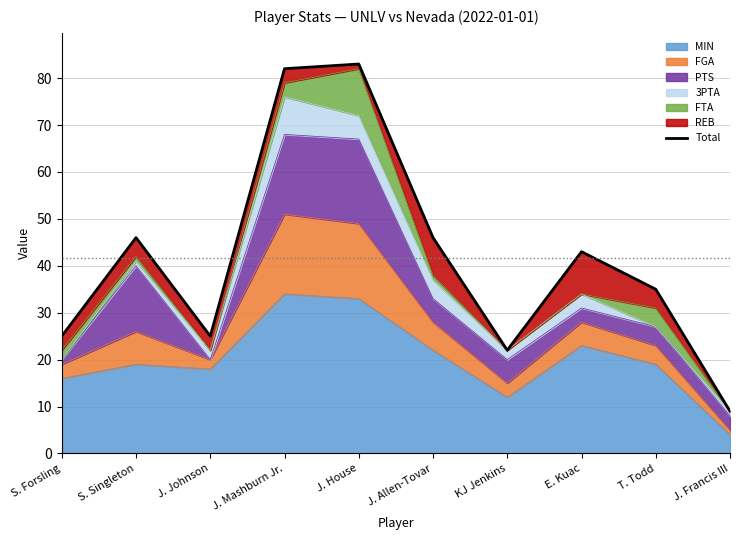

What is the ratio of the value at KJ Jenkins to the value at J. House?

0.3